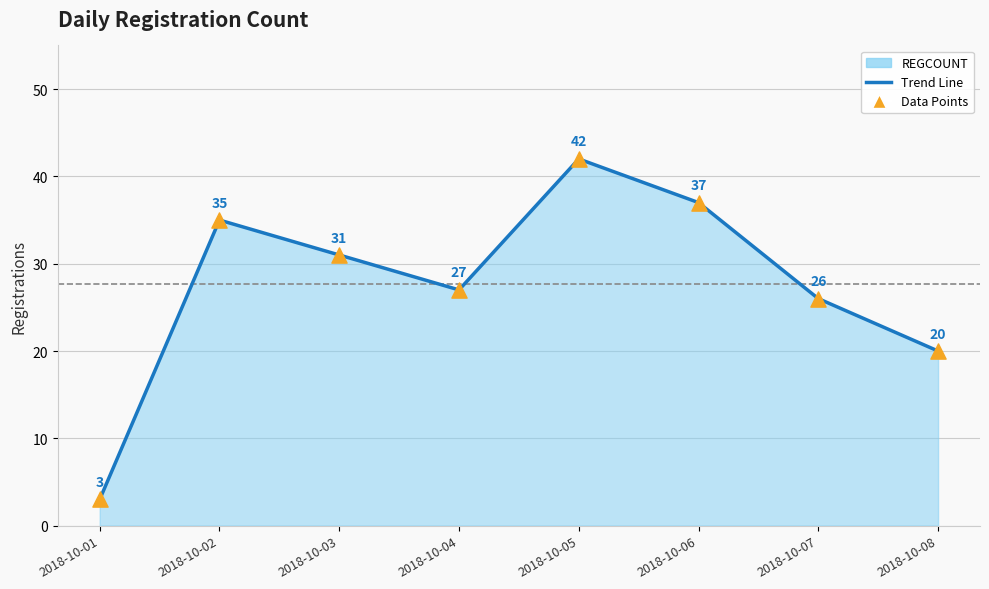

What is the ratio of the value at 2018-10-01 to the value at 2018-10-06?

0.1